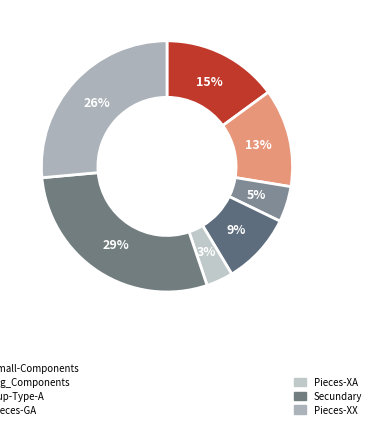

How many segments does this pie chart have?

7